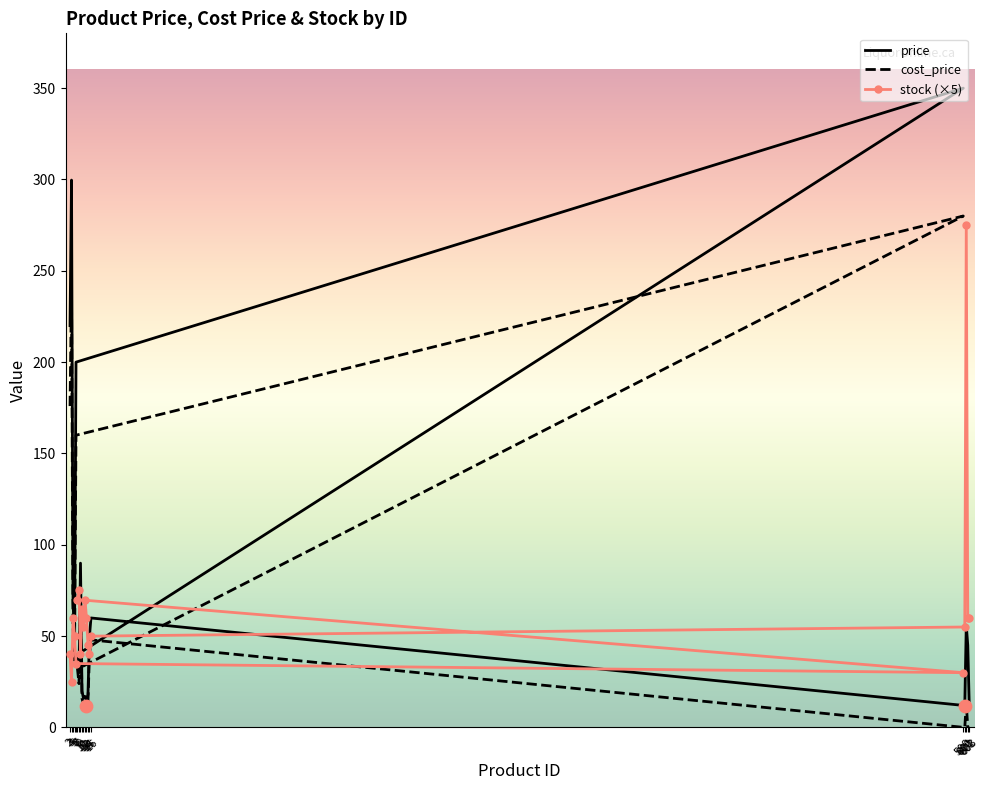

What are all the series names shown in the legend?

price, cost_price, stock (×5)